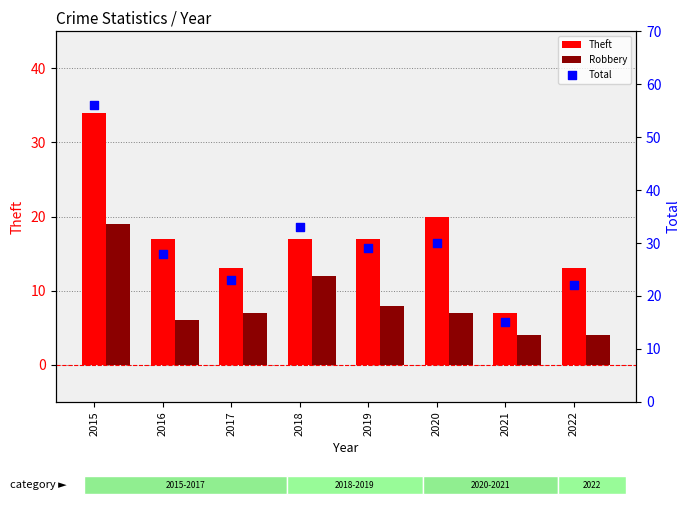

Is the value of Theft at 2016 greater than the value of Robbery at 2019?

Yes